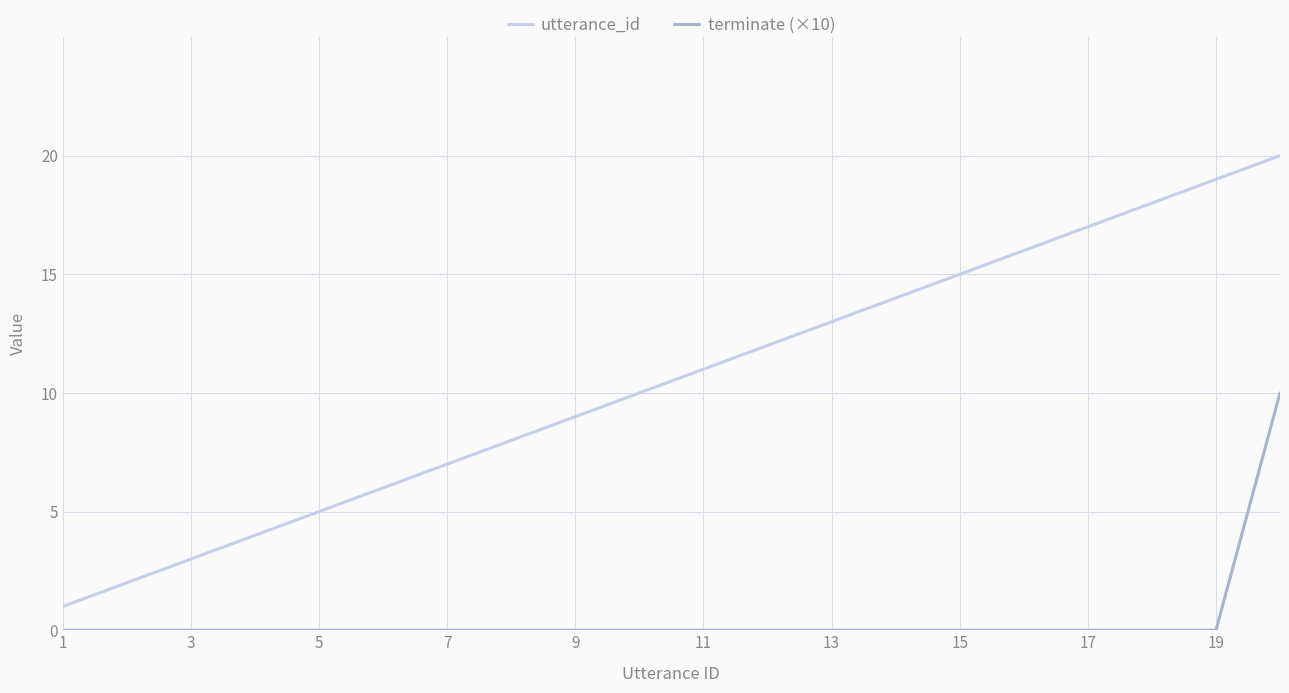

Which series has the largest range (max minus min)?

utterance_id